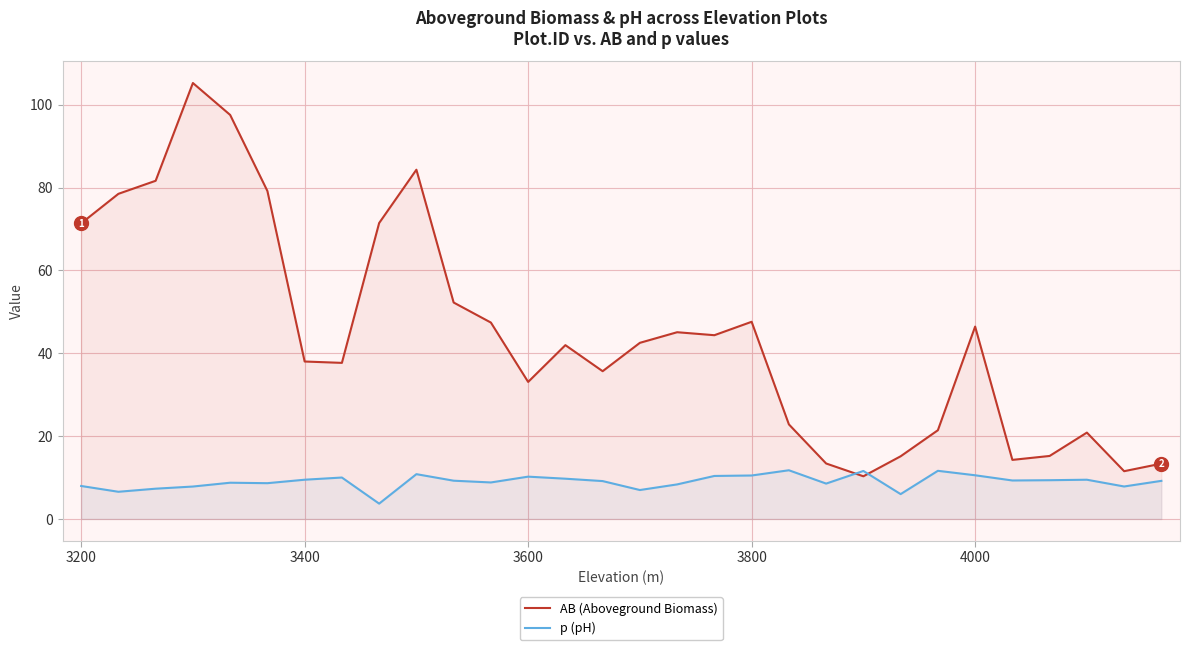

What is the greatest value displayed?

105.2